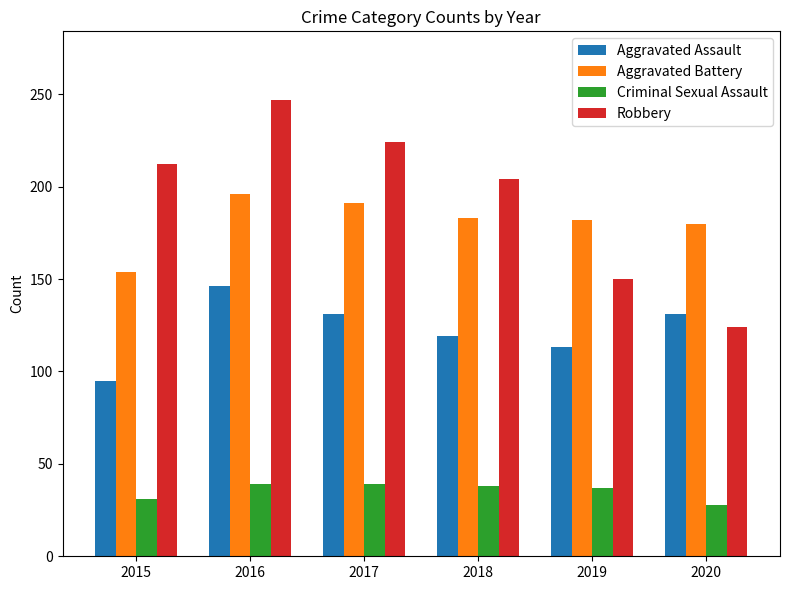

What is the greatest value displayed?

247